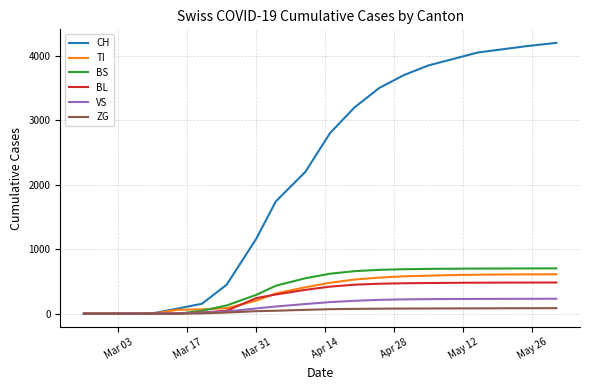

What is the greatest value displayed?

4200